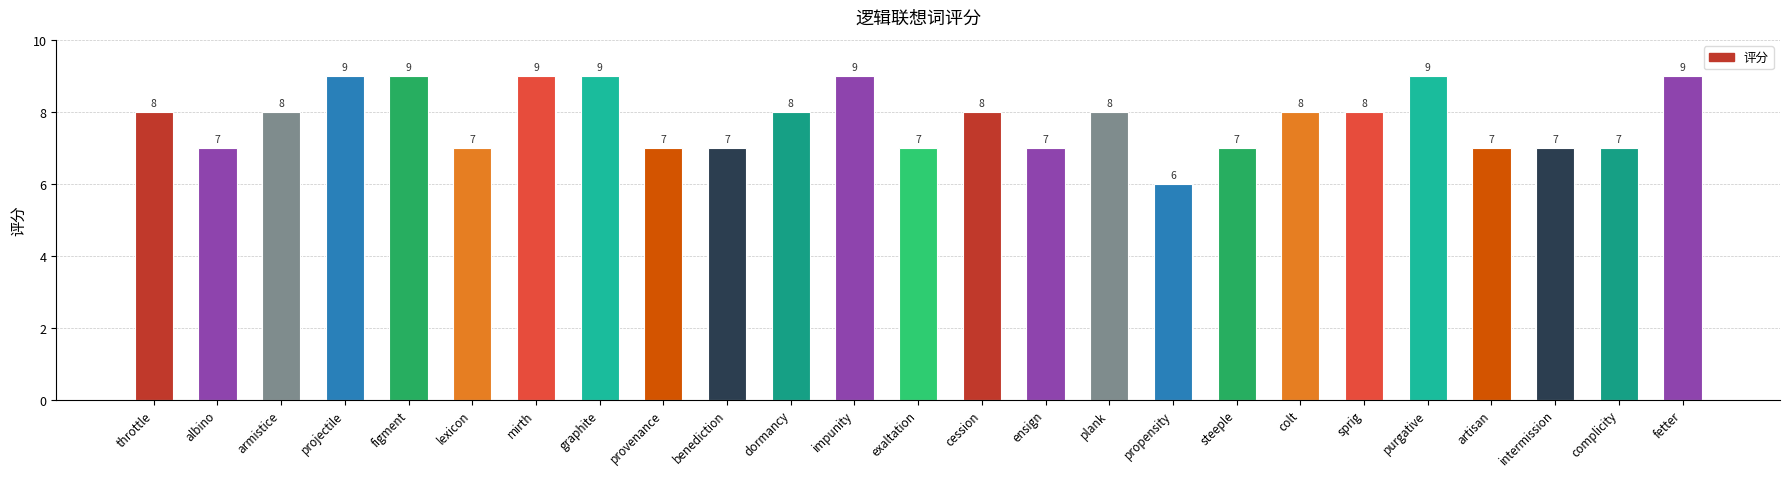

How many values are between 7 and 9?

24